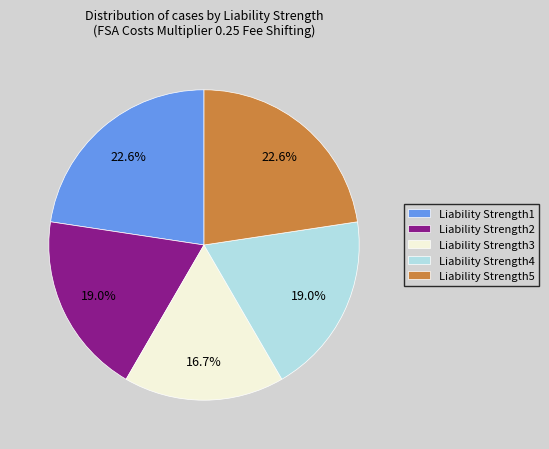

Do Liability Strength2 and Liability Strength1 together represent more than half of the pie?

No